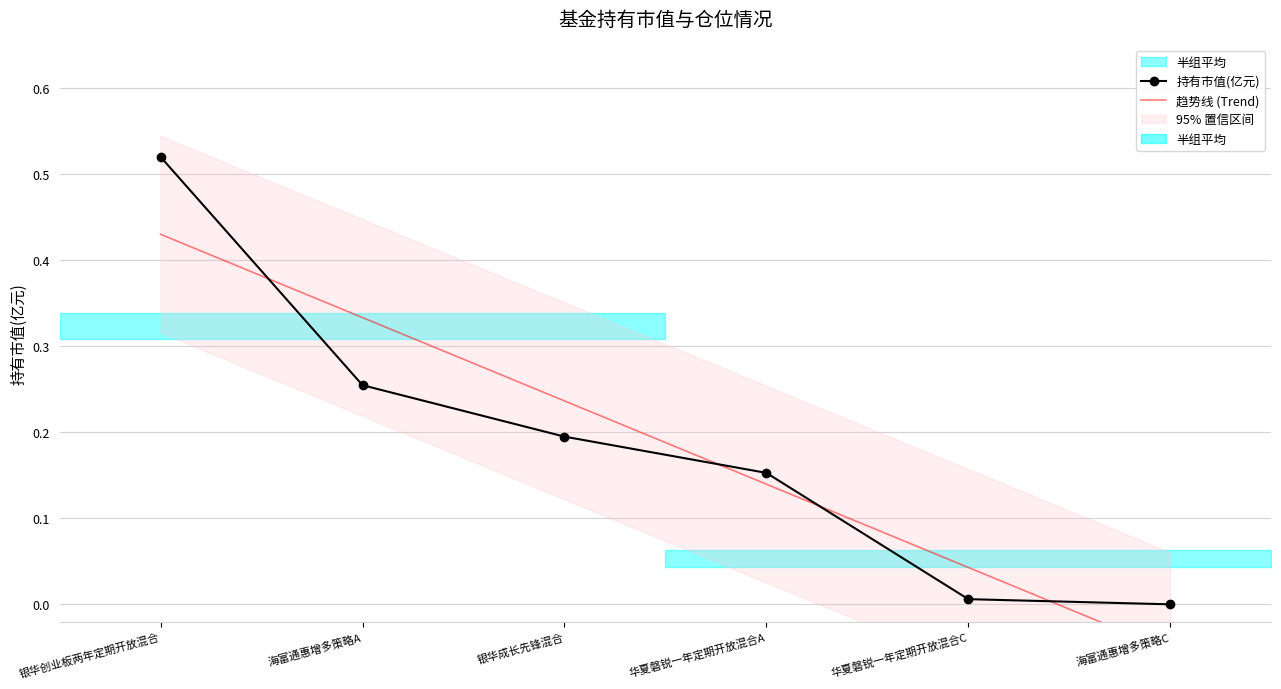

What value does the 持有市值(亿元) series have at 银华创业板两年定期开放混合?

0.5